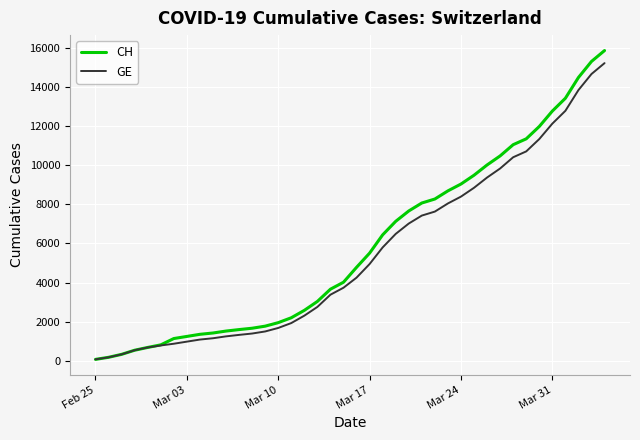

What is the maximum value shown in the chart?

15850